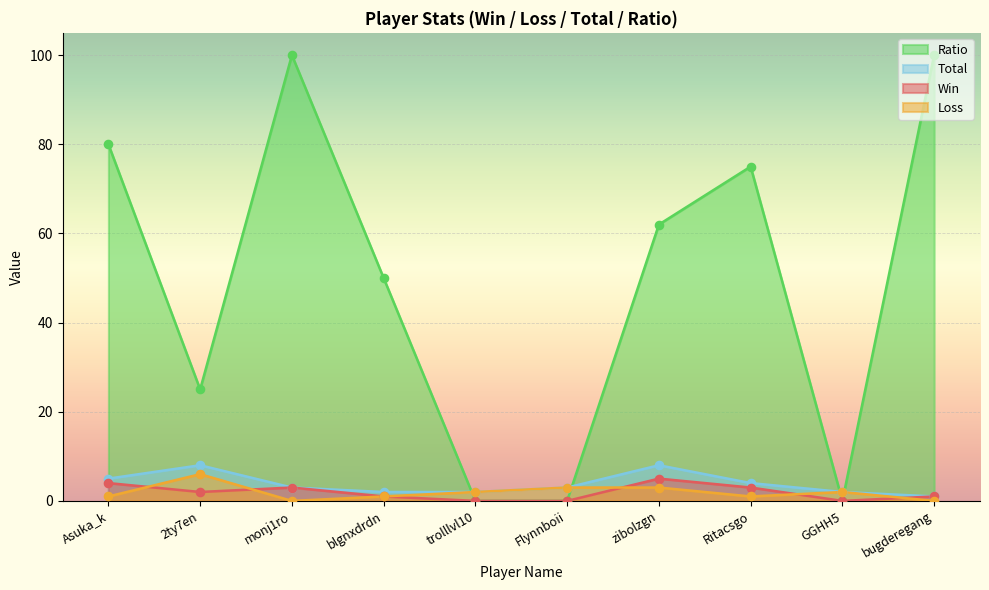

Which series has the largest total across all categories?

Ratio